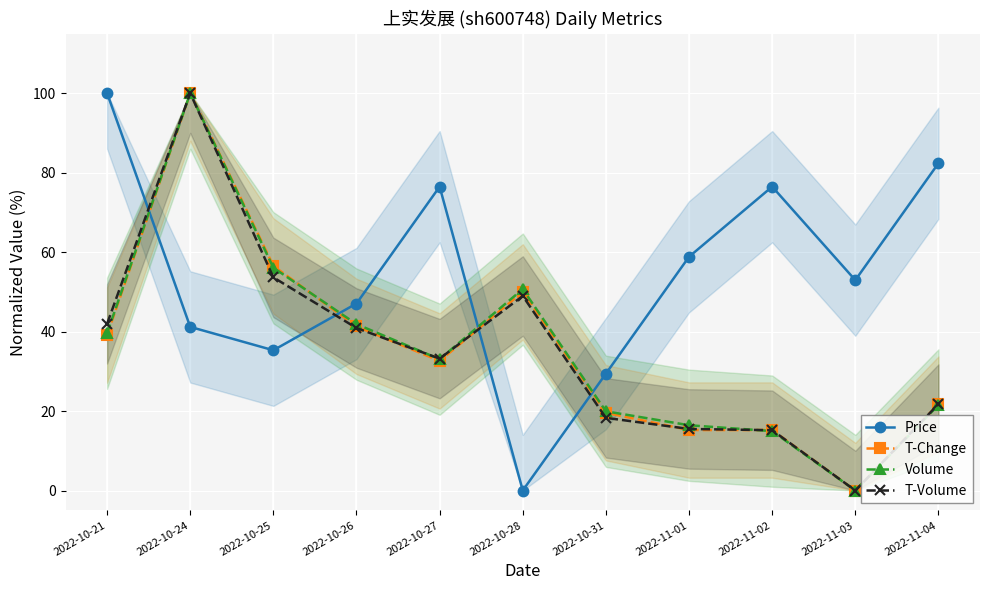

Between which two adjacent categories do Volume and T-Change first intersect?

2022-10-25 and 2022-10-26